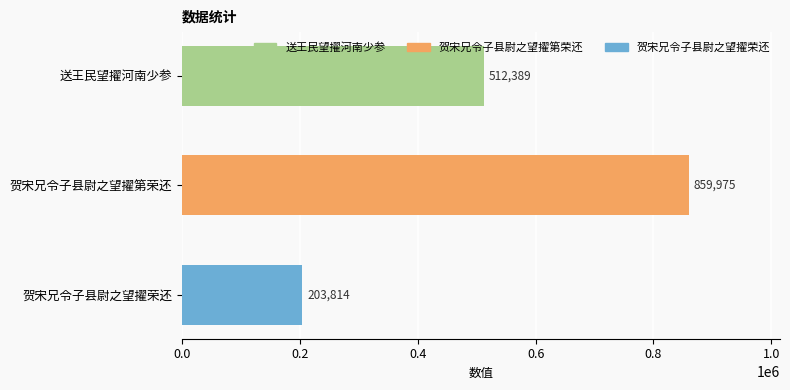

Count the number of data series in this chart.

1